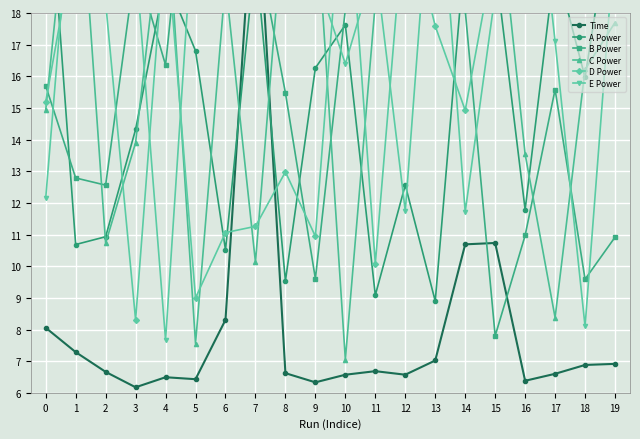

Which series has the largest range (max minus min)?

B Power